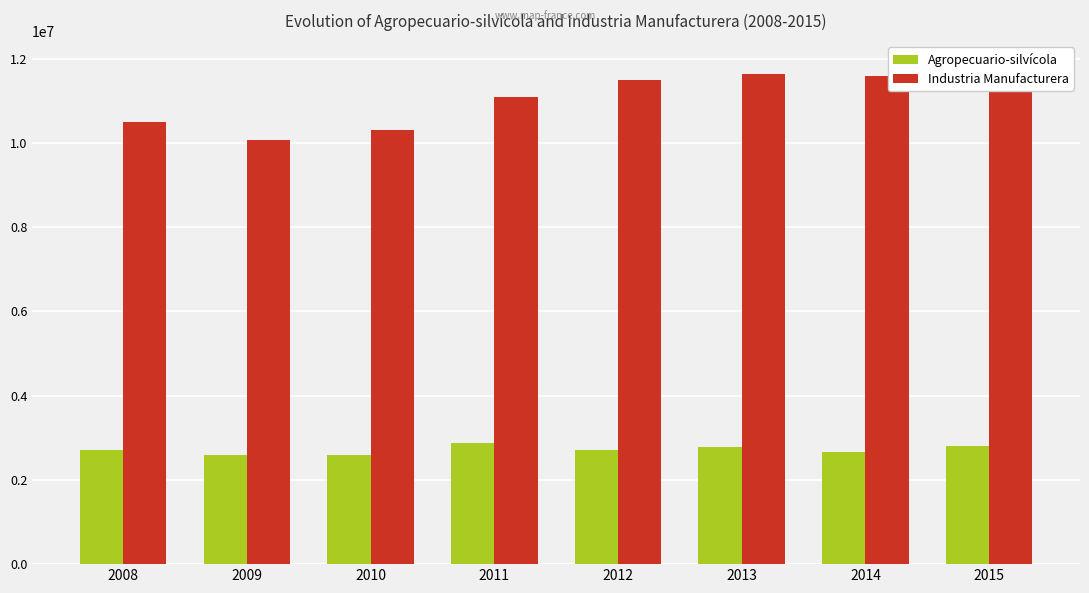

Reading left to right, list all the values displayed in this chart.

Agropecuario-silvícola: 2711891	2594121	2603169	2876570	2716149	2786794	2660304	2808627
Industria Manufacturera: 10506172	10060808	10318155	11100605	11500821	11649332	11581617	11826778